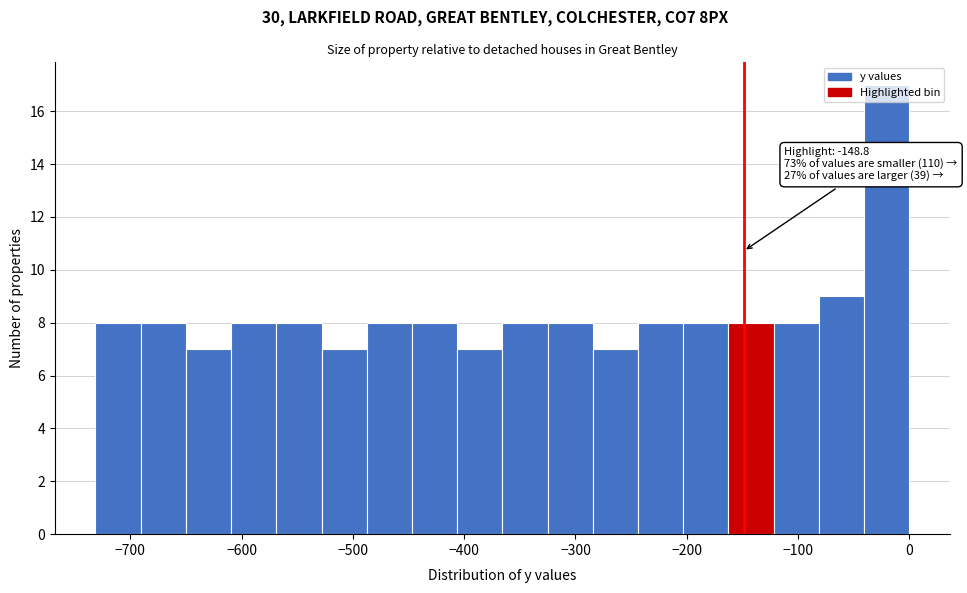

Which range on the x-axis has the tallest bar?

-40 to 0